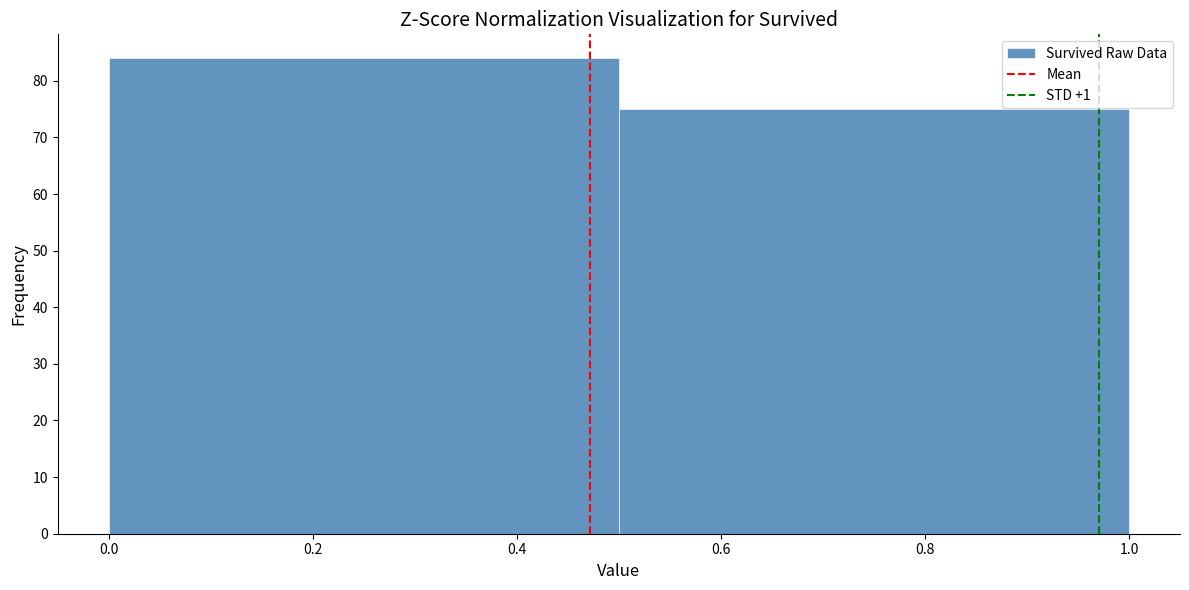

Reading left to right, list every bar in this chart as the range it spans on the x-axis followed by its height. The values are not printed on the chart, so give them approximately, as read against the axis.

0.0 to 0.5: 84
0.5 to 1.0: 75